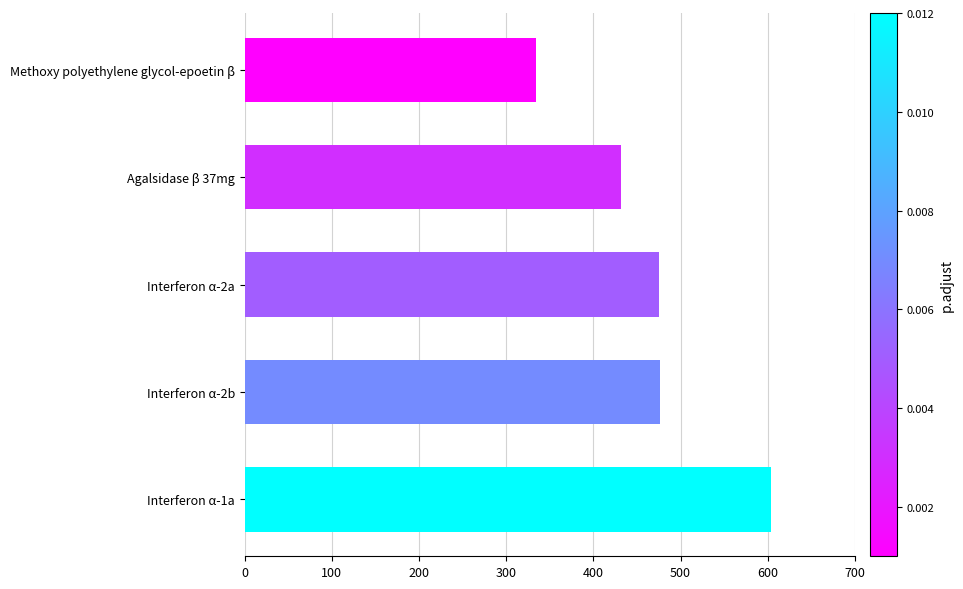

How many series are shown in this chart?

1